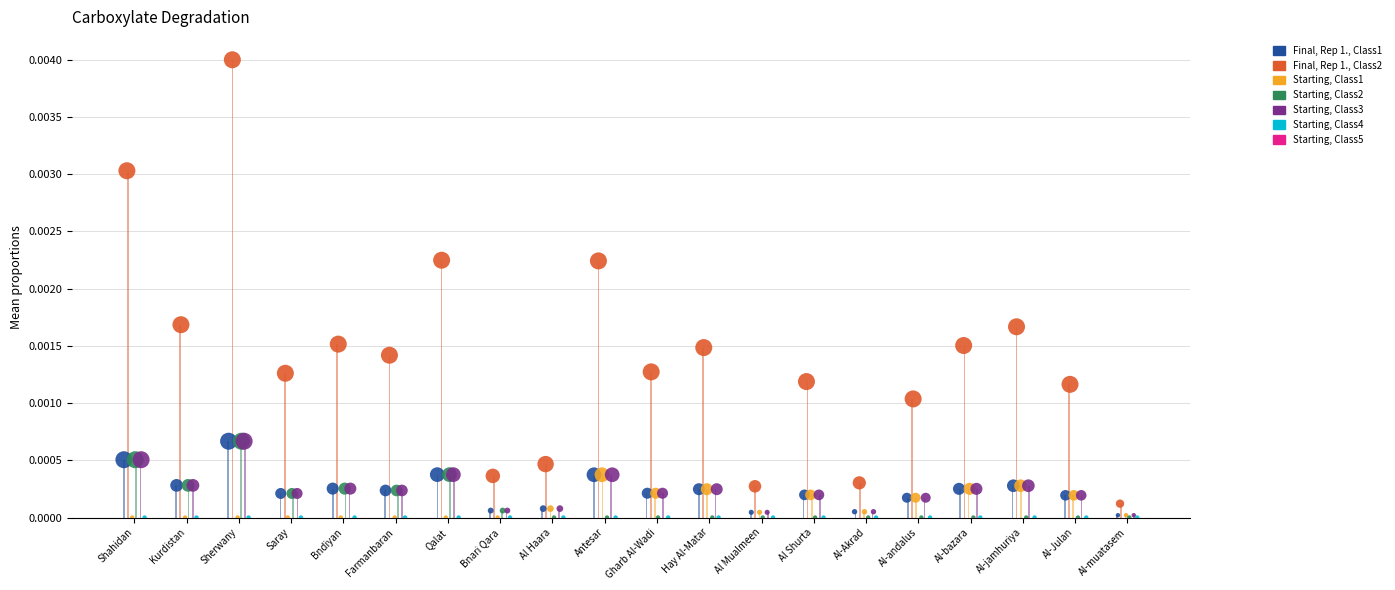

At how many categories does at least one series exceed 0?

20